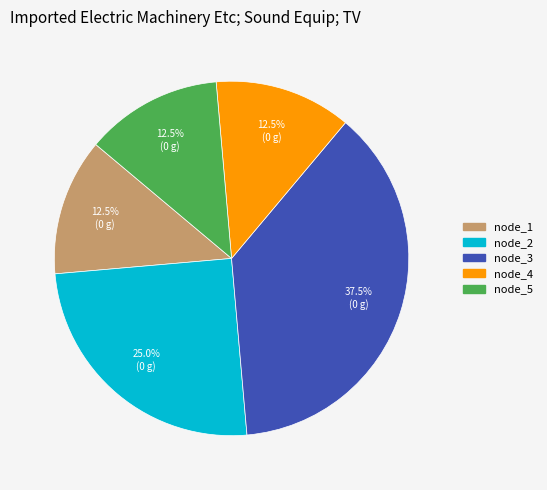

Is node_1 the majority of the pie?

No